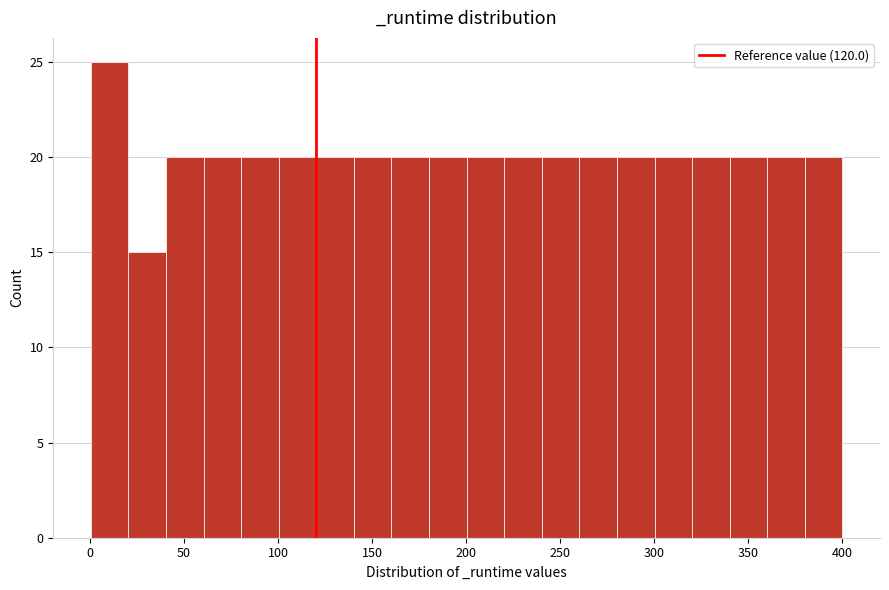

Around what value on the x-axis is the tallest bar? Give the approximate position of its centre, as read against the axis.

10